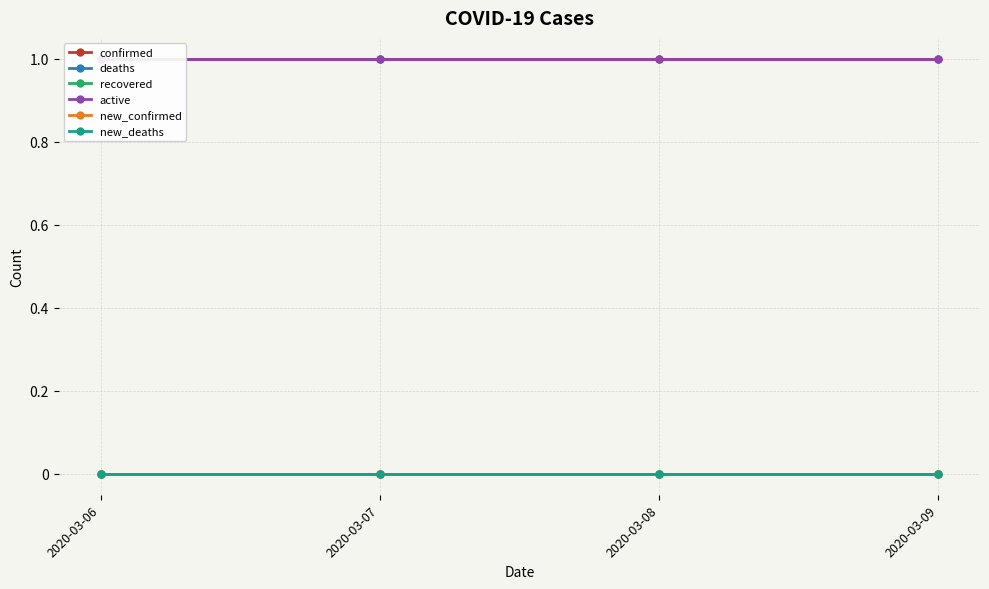

What are all the series names shown in the legend?

confirmed, deaths, recovered, active, new_confirmed, new_deaths